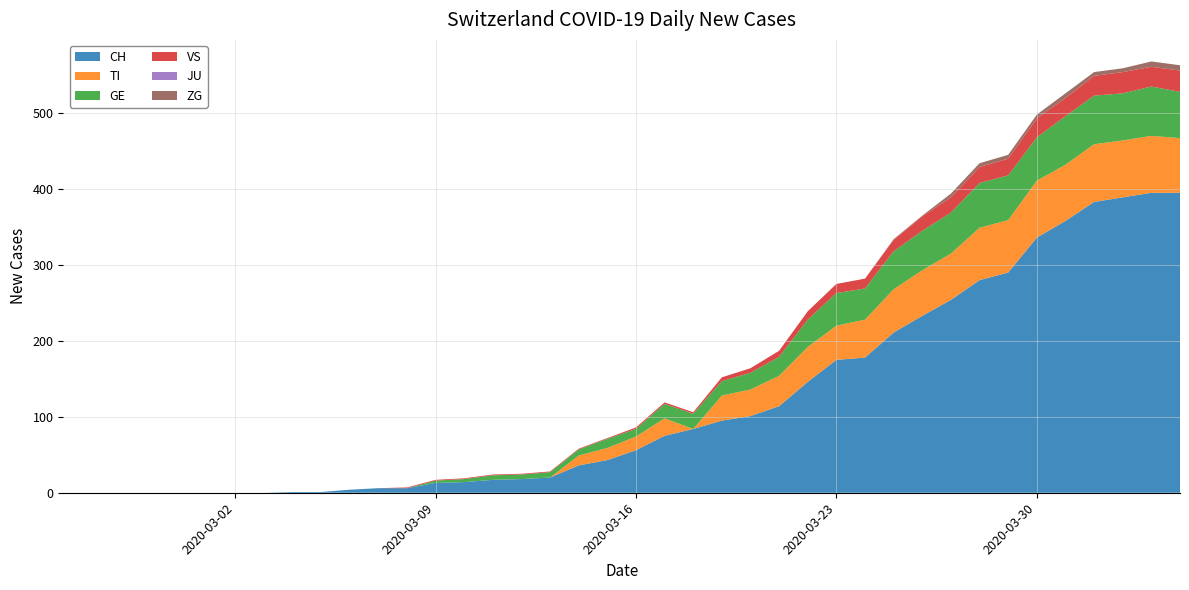

Reading left to right, transcribe all the data shown in this chart.

CH: 0	0	0	0	0	0	0	0	1	1	4	6	6	13	14	17	18	20	36	43	56	75	84	95	101	114	146	175	178	211	233	254	280	290	336	358	383	389	395	395
TI: 0	0	0	0	0	0	0	0	0	0	0	0	0	0	0	0	0	0	13	16	18	23	0	33	35	40	46	45	50	57	60	61	69	69	75	74	76	75	75	72
GE: 0	0	0	0	0	0	0	0	0	0	0	0	0	3	4	6	6	7	8	12	10	19	20	19	22	25	36	43	41	50	52	54	59	59	57	64	64	62	65	61
VS: 0	0	0	0	0	0	0	0	0	0	0	0	1	1	1	1	1	1	1	1	2	2	2	5	6	8	11	12	13	15	19	20	21	22	25	24	26	28	26	28
JU: 0	0	0	0	0	0	0	0	0	0	0	0	0	0	0	0	0	0	0	0	0	0	0	0	0	0	0	0	0	0	0	0	0	0	0	0	0	0	0	0
ZG: 0	0	0	0	0	0	0	0	0	0	0	0	0	0	0	0	0	0	0	0	0	0	0	0	0	0	0	0	0	1	1	5	5	5	5	6	5	5	7	7